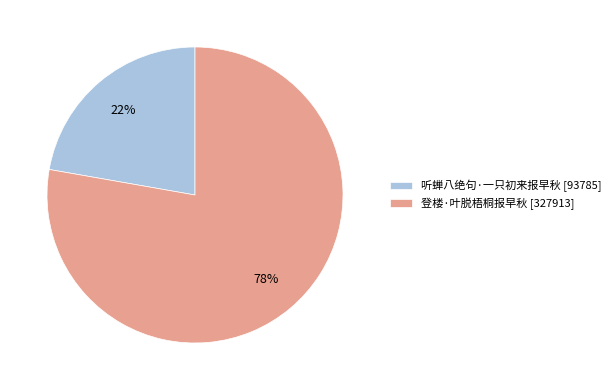

To the nearest percent, what is the average slice percentage?

50%